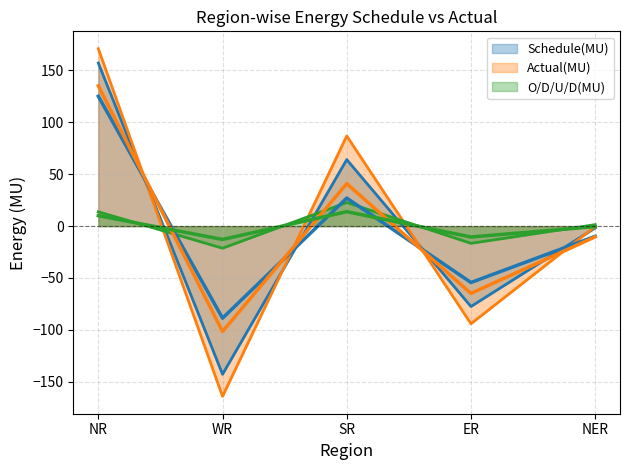

How many times do Schedule(MU) and O/D/U/D(MU) cross each other?

3